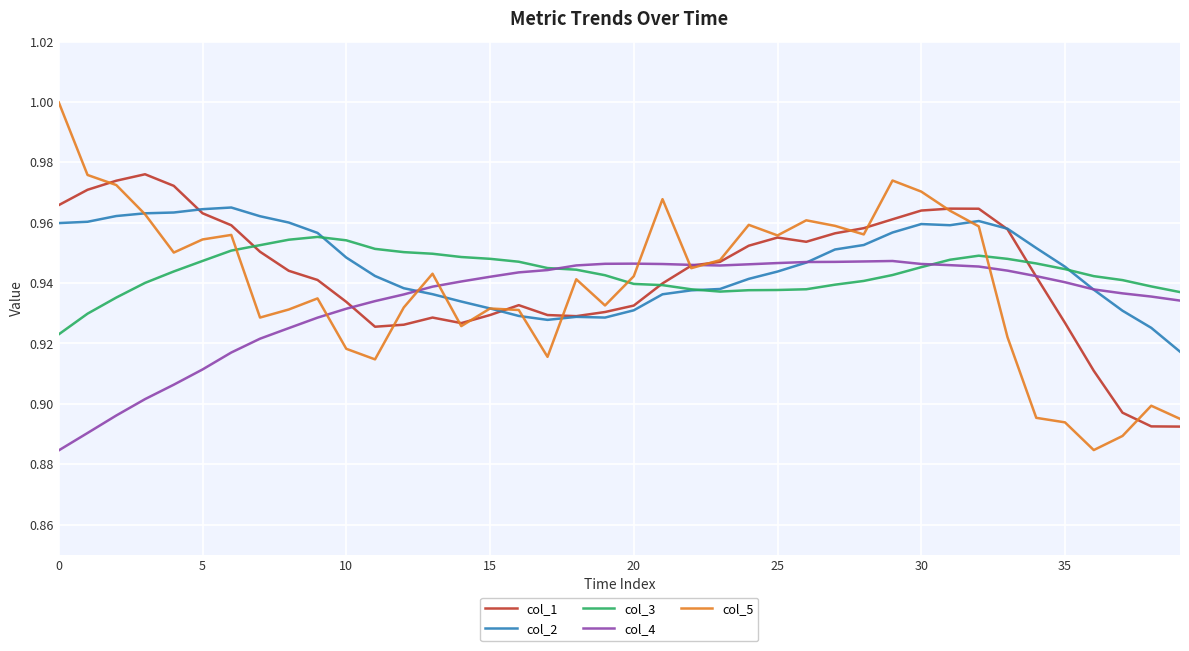

Which series has the widest spread of values?

col_5